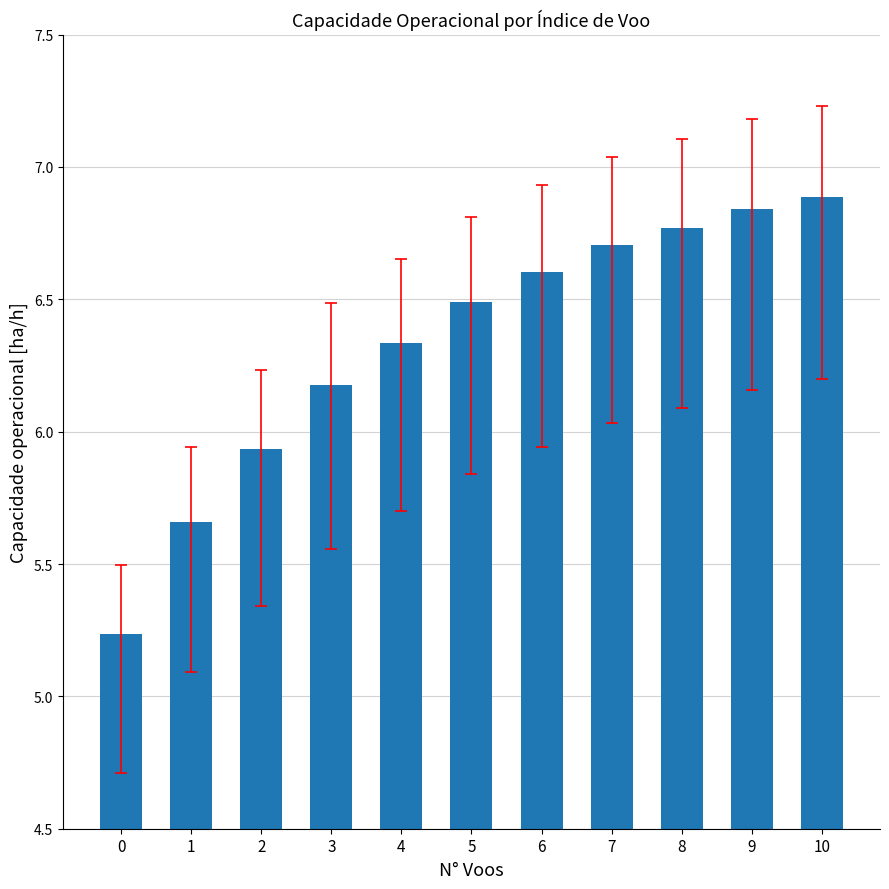

What is the maximum value shown in the chart?

6.9